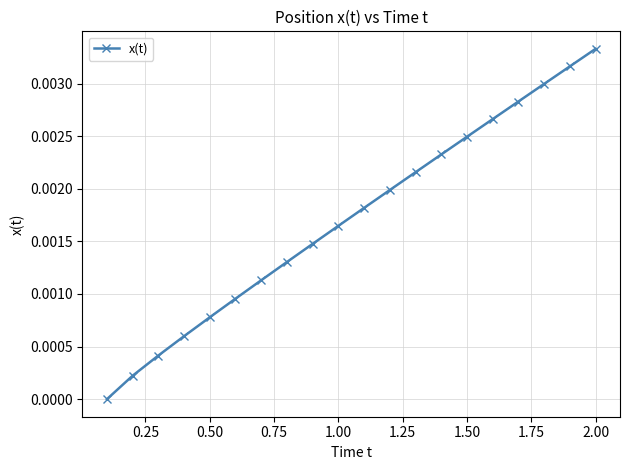

True or false: the data has more than 0 interior local peaks.

False